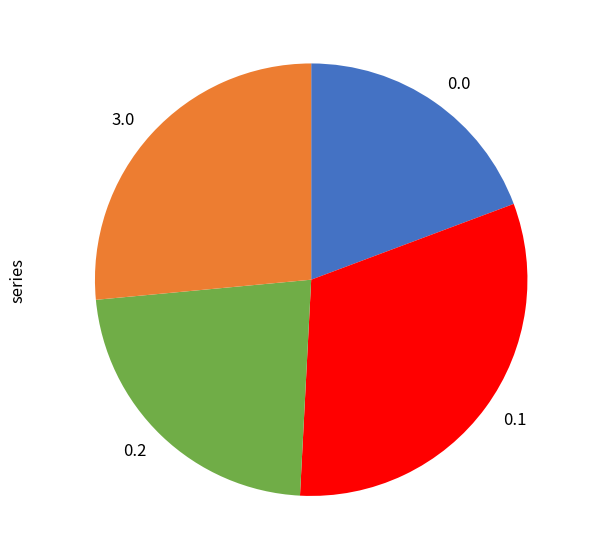

Which has a higher value, 3.0 or 0.0?

3.0